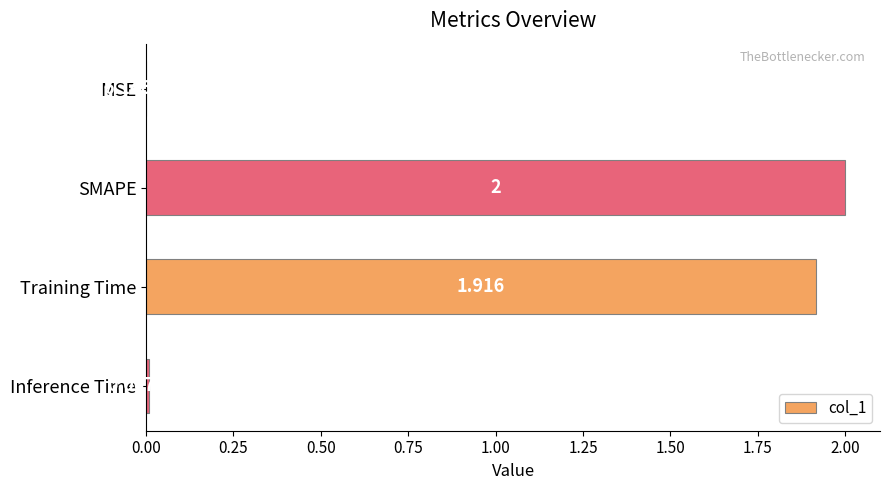

At which category does the chart reach its peak across all series?

SMAPE